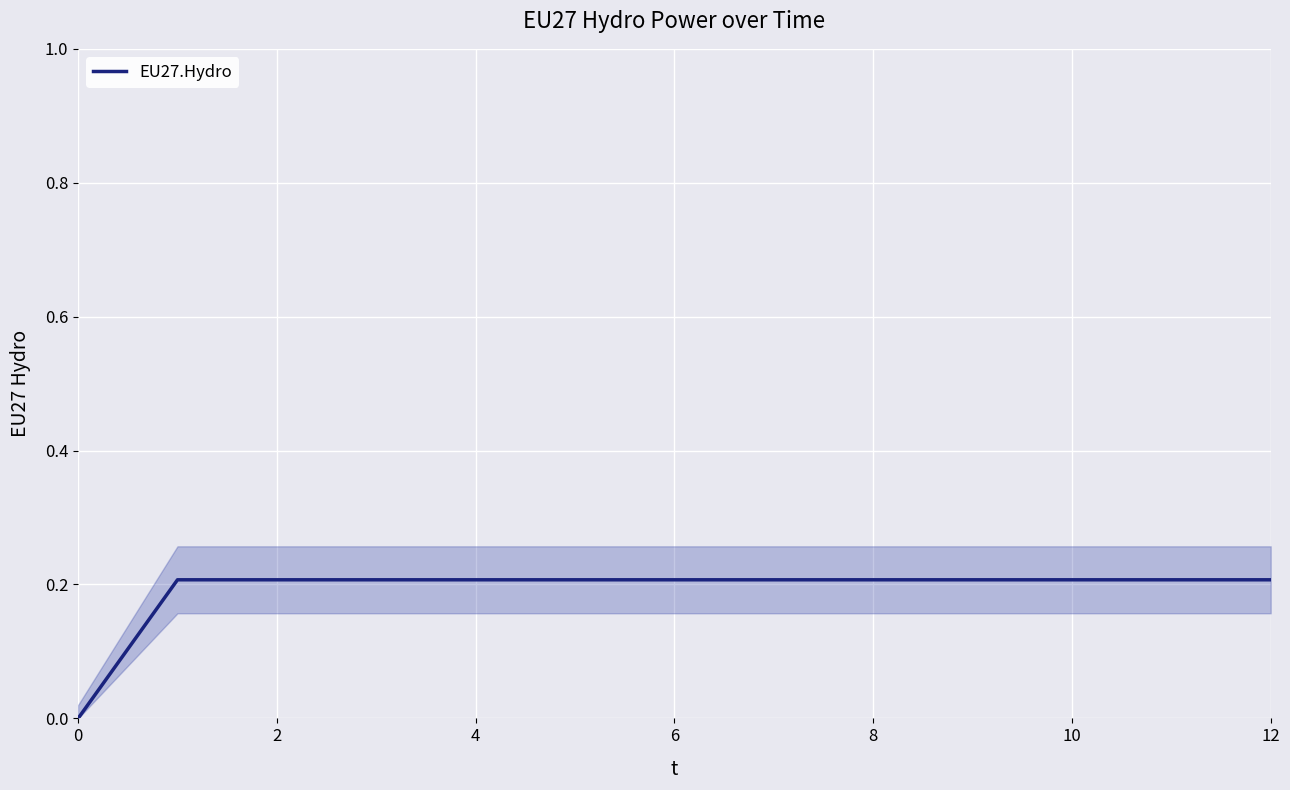

What is the average value?

0.2